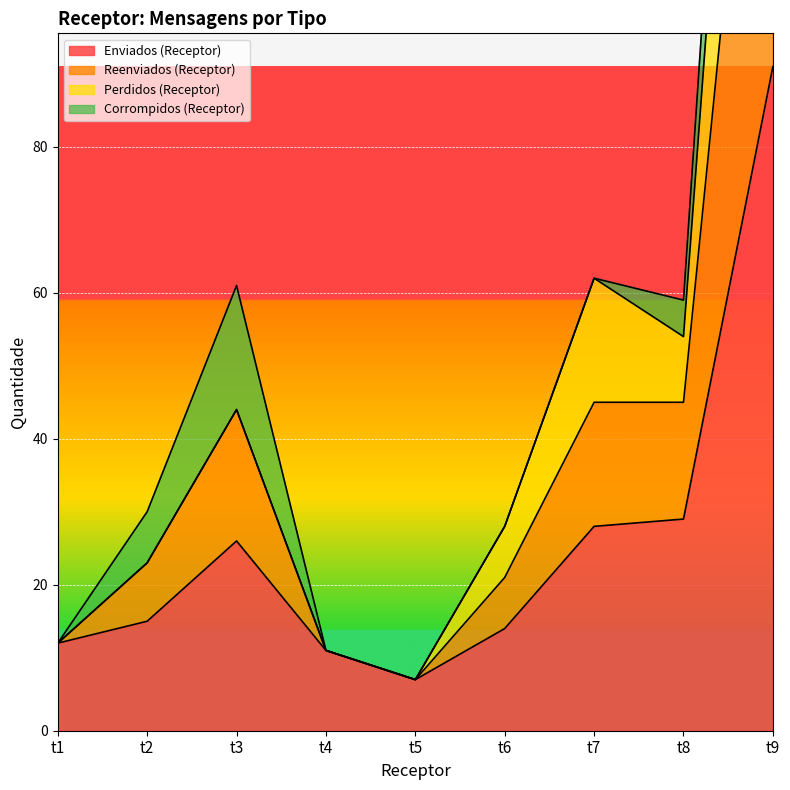

True or false: Reenviados (Receptor) and Enviados (Receptor) cross at least once.

False